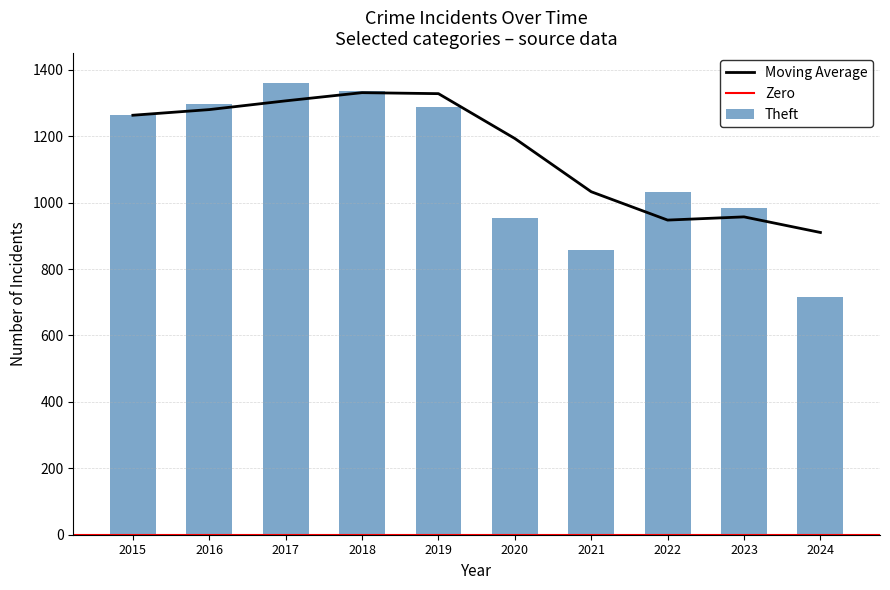

At how many categories does at least one series exceed 330?

10